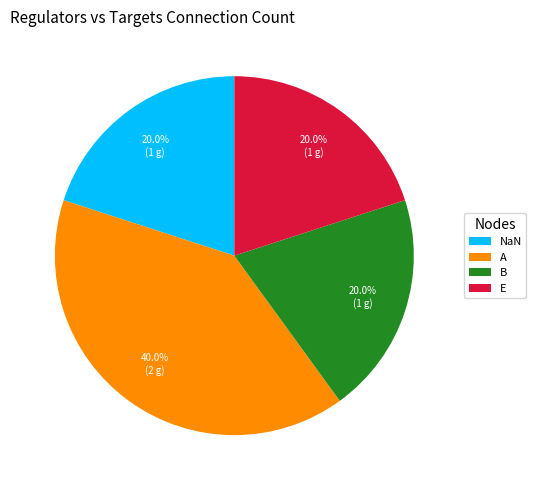

Which category has the biggest portion of the pie?

A